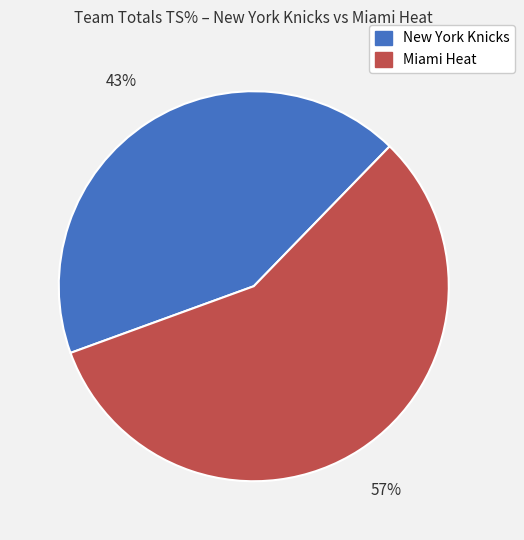

To the nearest percent, what percentage of the pie is New York Knicks?

43%